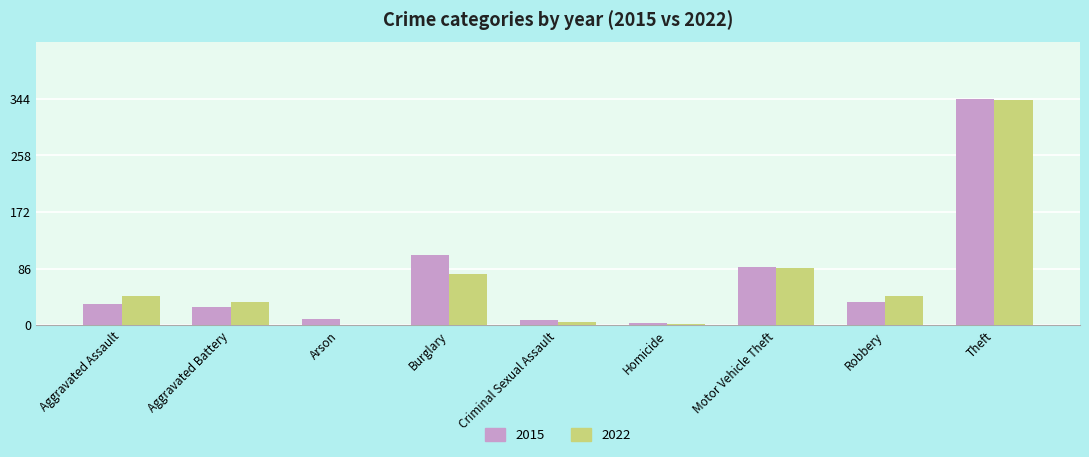

At which label does 2022 reach its peak?

Theft